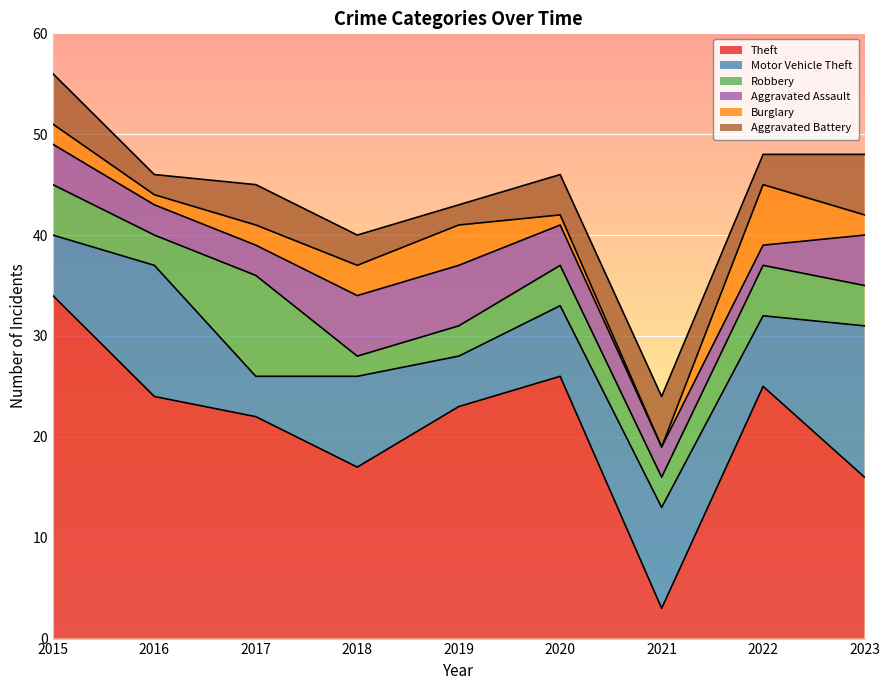

What is the value of the Burglary point at the 4th from the left?

3